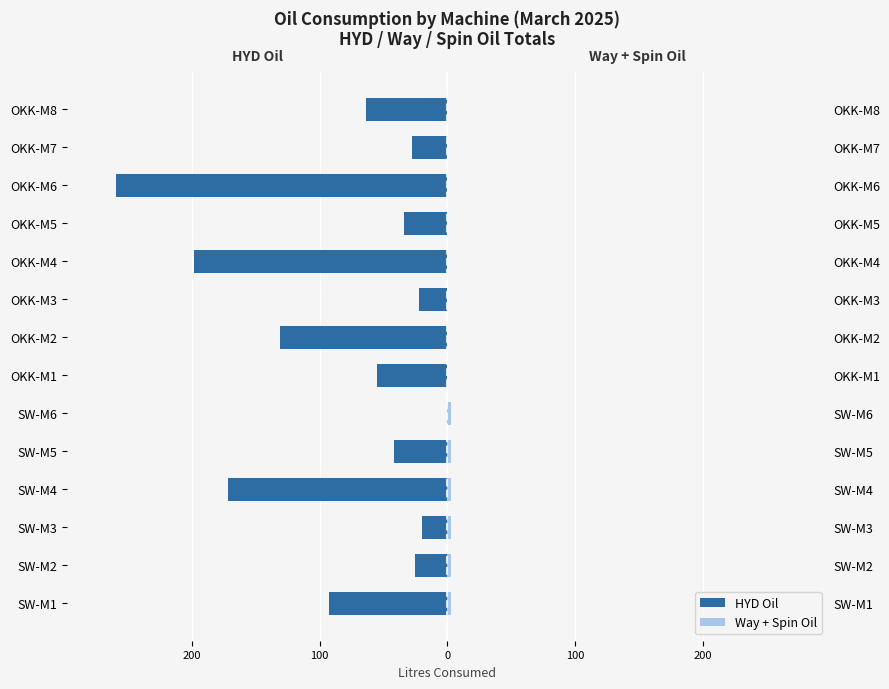

What is the sum of all HYD Oil values?

-1143.0